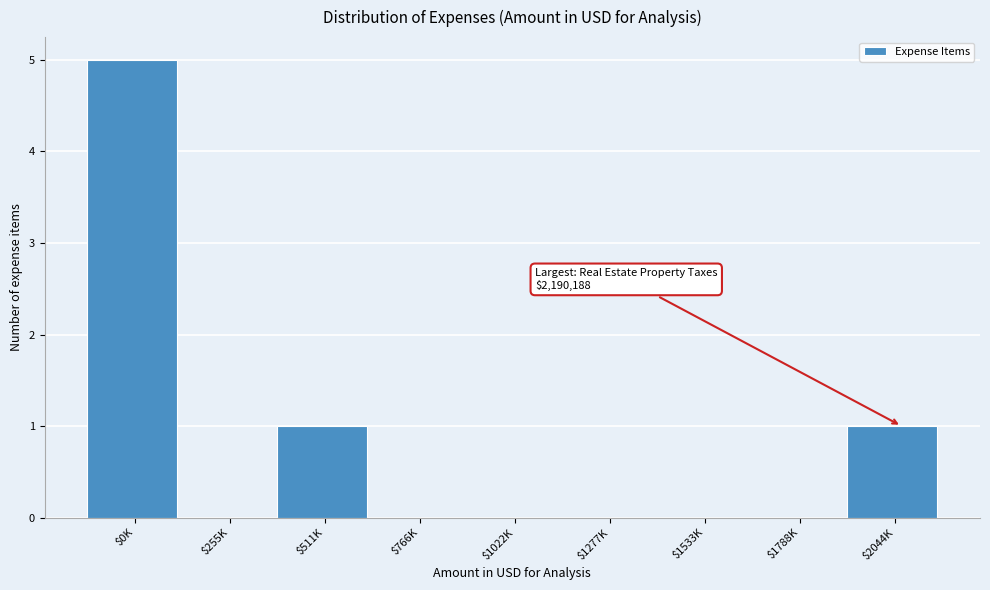

What is the sum of all values?

7